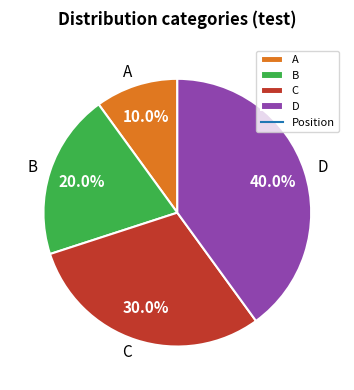

Does any single category account for the majority?

No